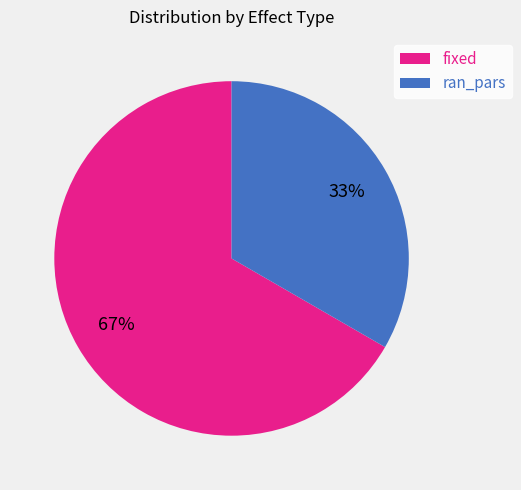

Is the sum of fixed and ran_pars greater than half?

Yes